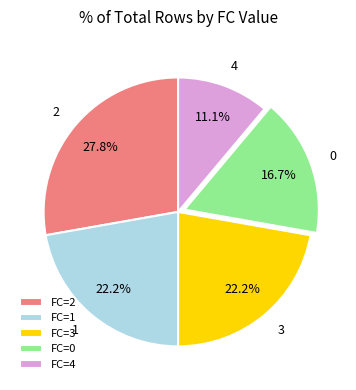

Which has a higher value, FC=2 or FC=4?

FC=2